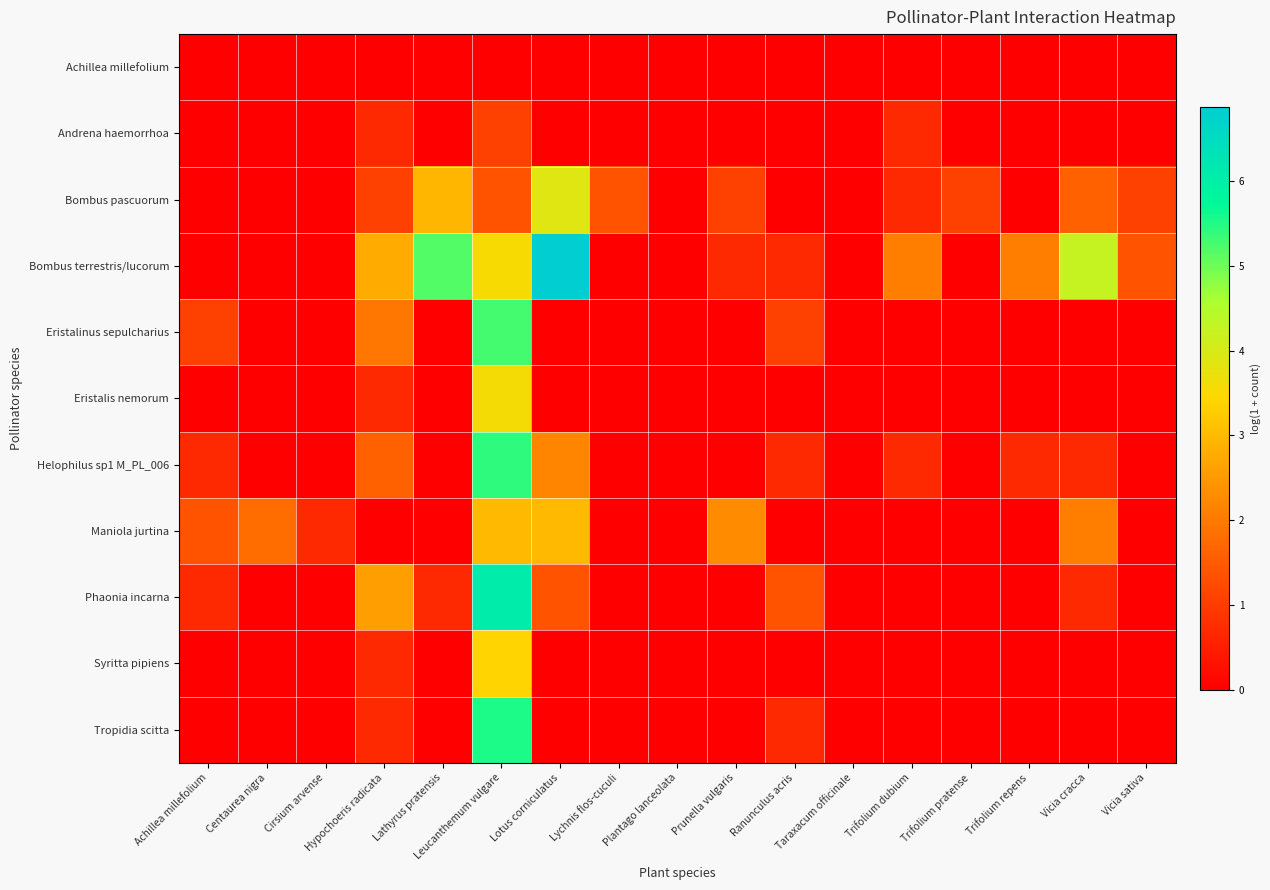

Which category has the lowest value across all series?

Achillea millefolium